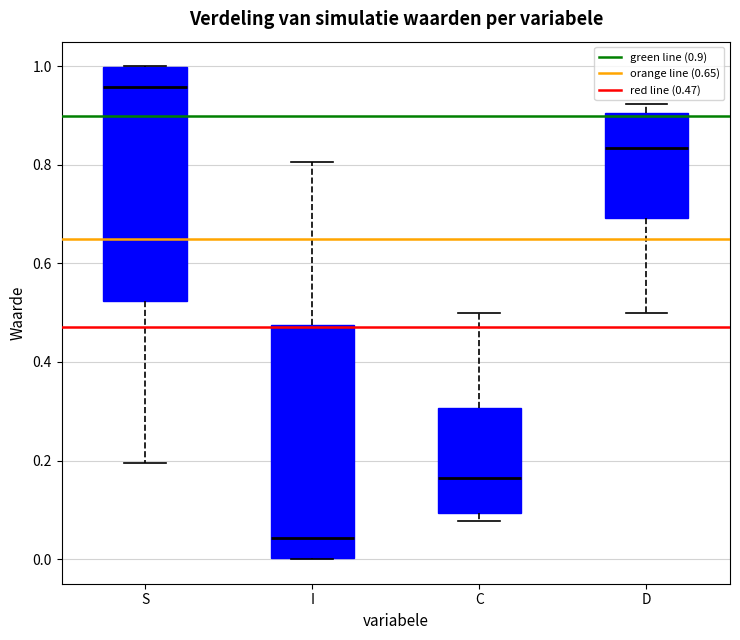

Where does the lower whisker of the box for S end on the y-axis? The values are not printed on the chart, so give them approximately, as read against the axis.

0.20